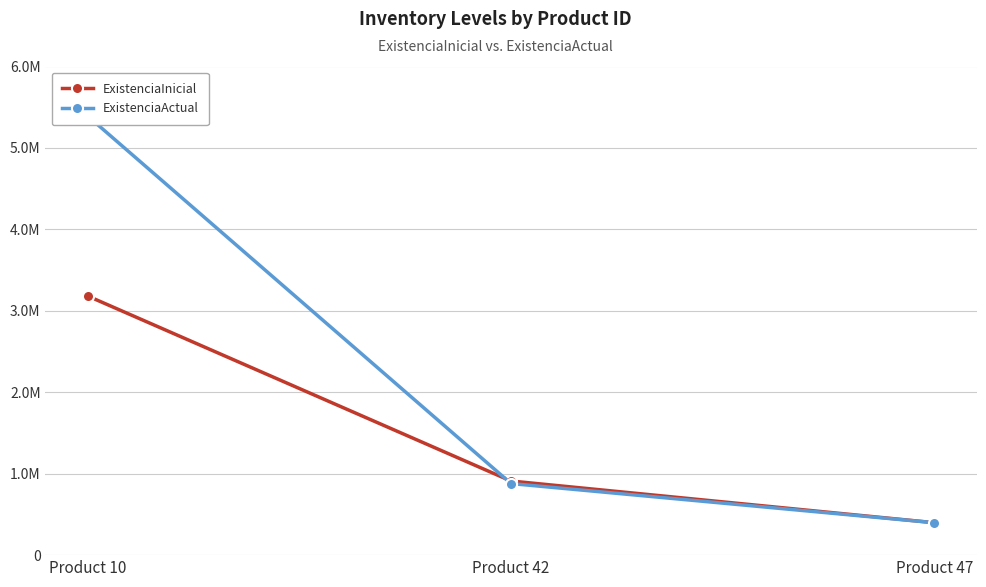

Between Product 42 and Product 10, which is larger?

Product 10